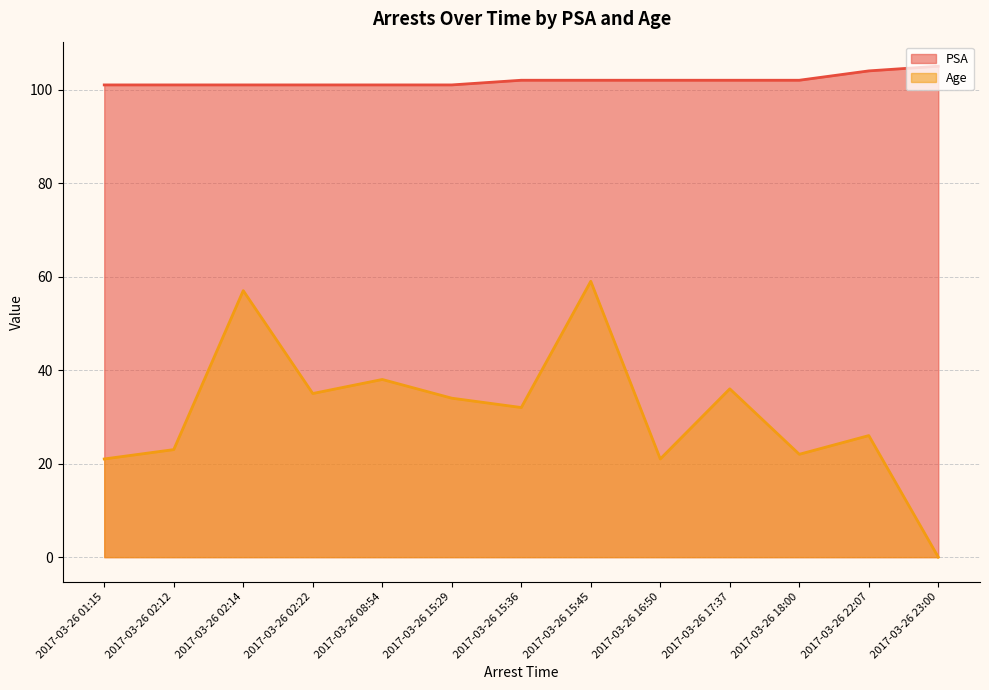

What is the sum of the PSA values at 2017-03-26 17:37 and 2017-03-26 02:12?

203